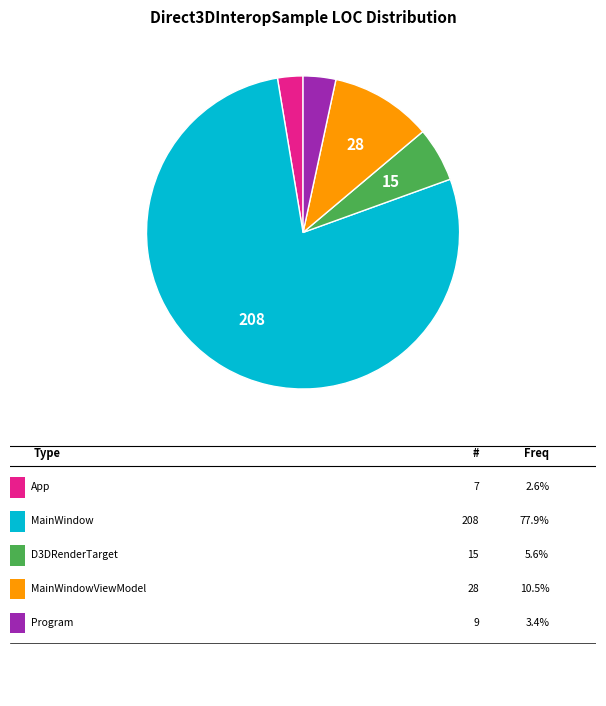

How many segments does this pie chart have?

5